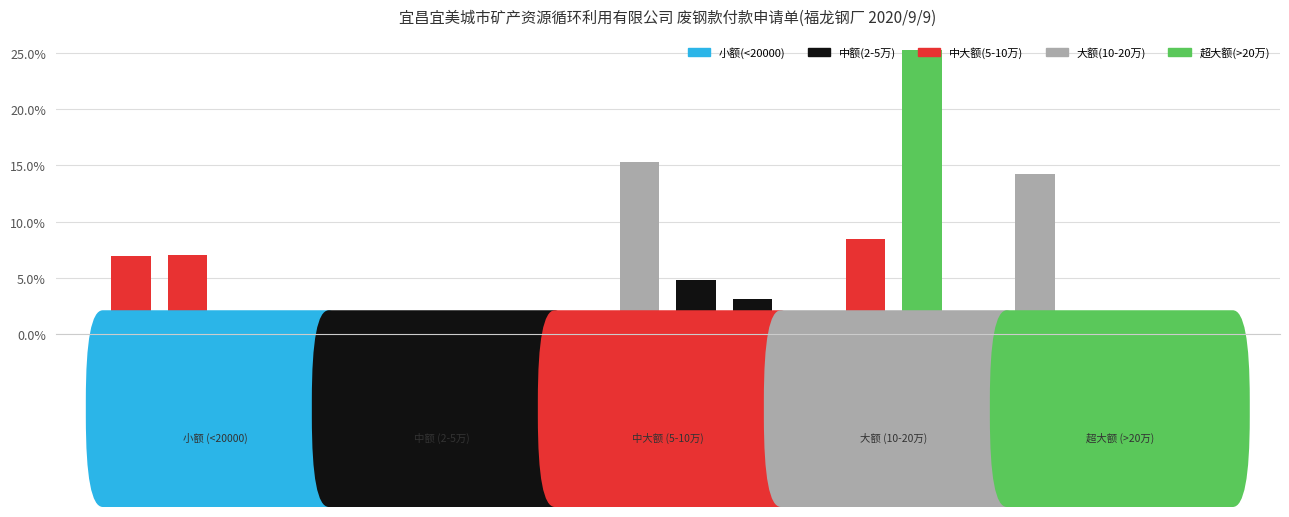

Is it true that the value at 杨家明 is 1.6?

True